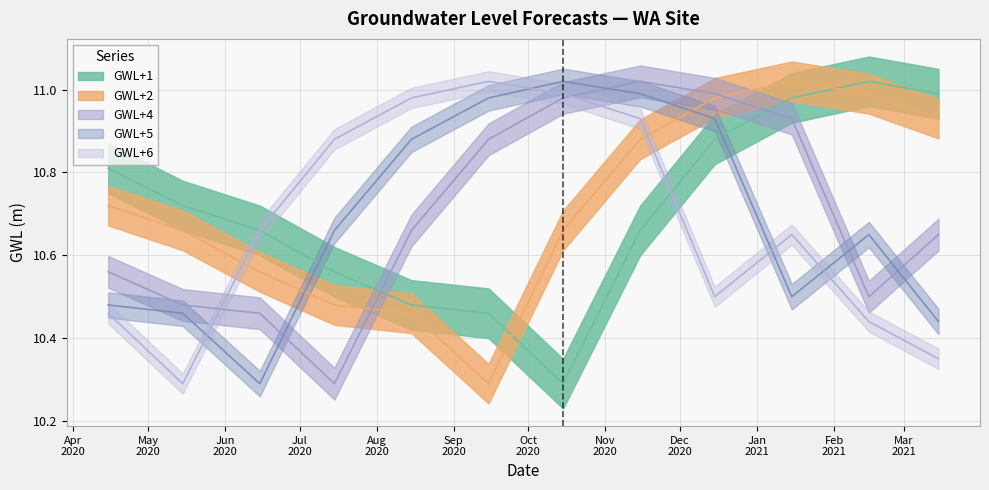

Which series has the widest spread of values?

GWL+1